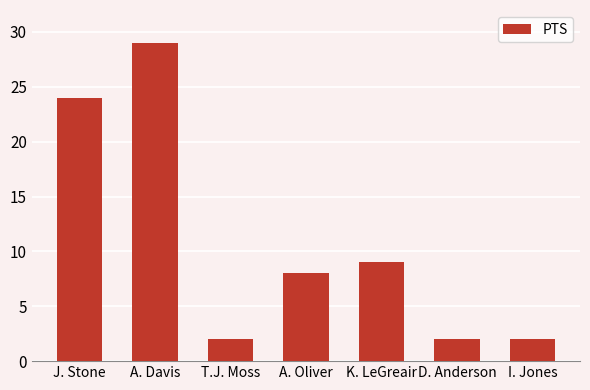

What is the sum of all values?

76